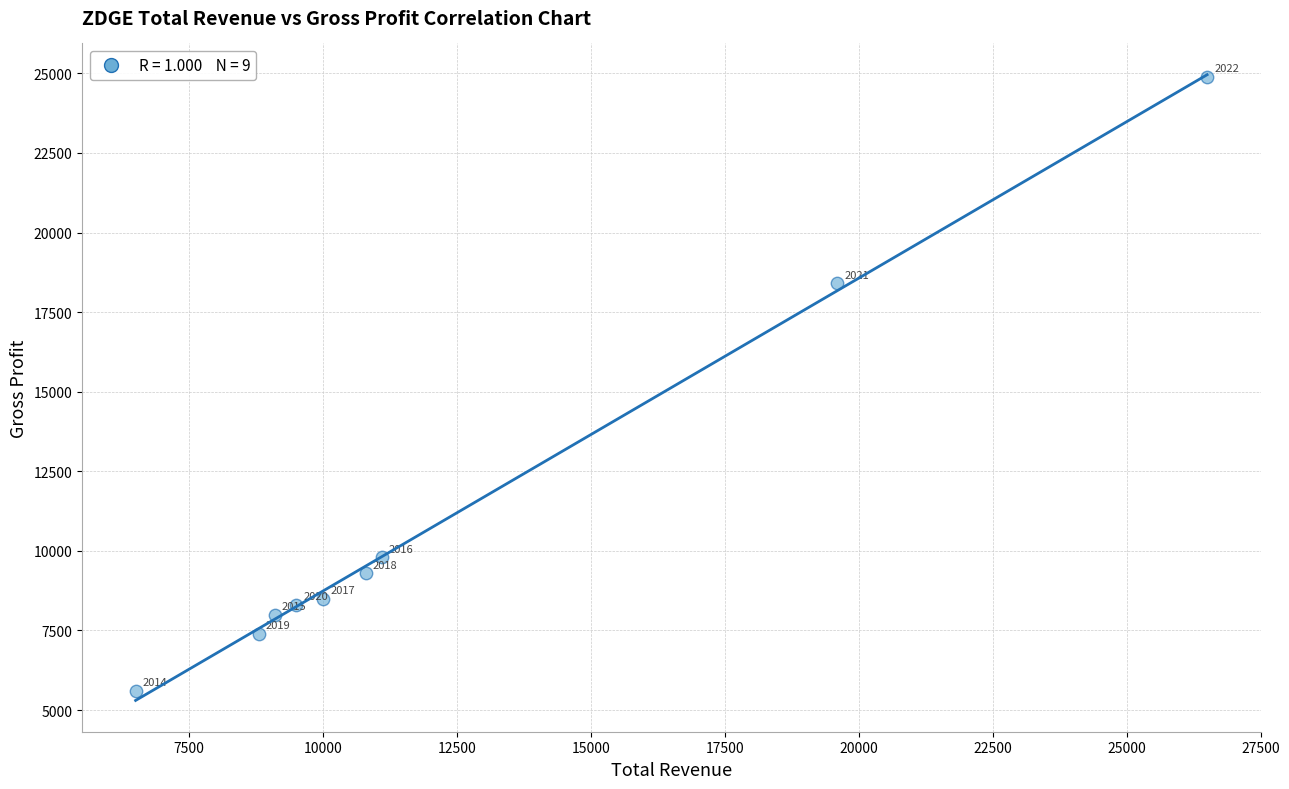

What is the average Y value?

11133